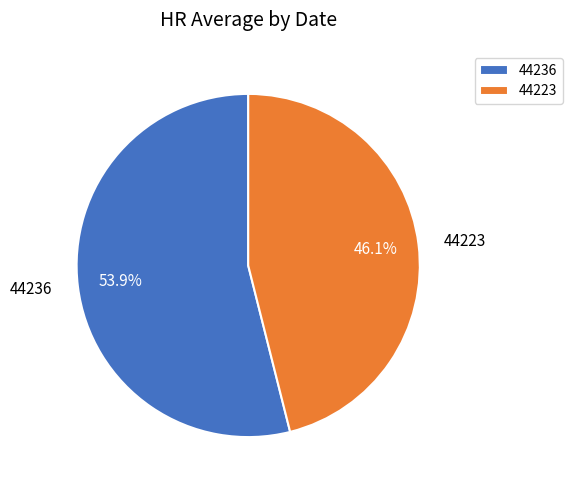

How much of the chart is everything except 44223?

53.9%